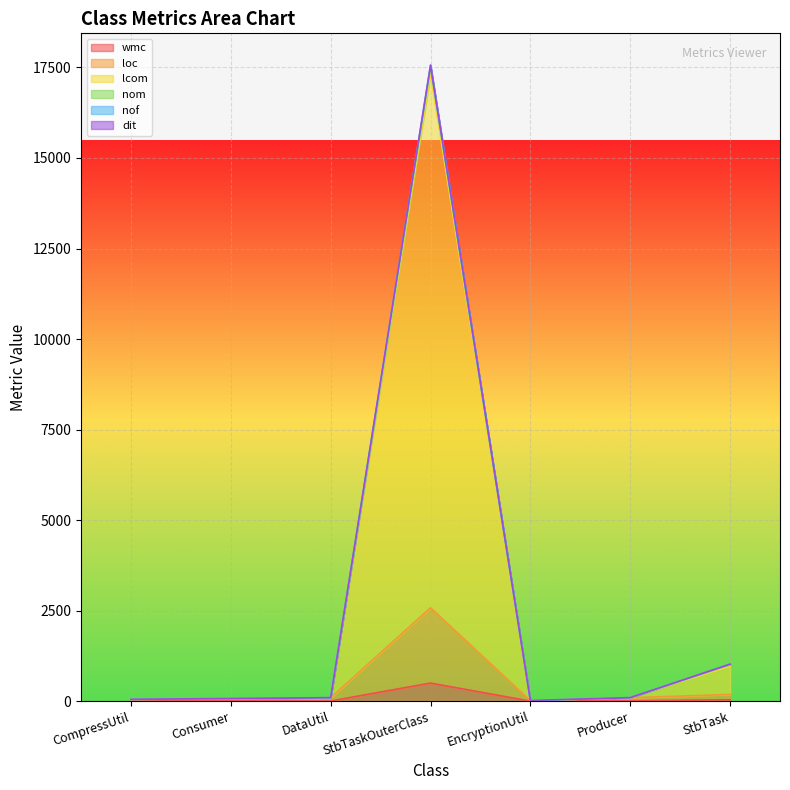

Between Consumer and CompressUtil, which is larger?

Consumer